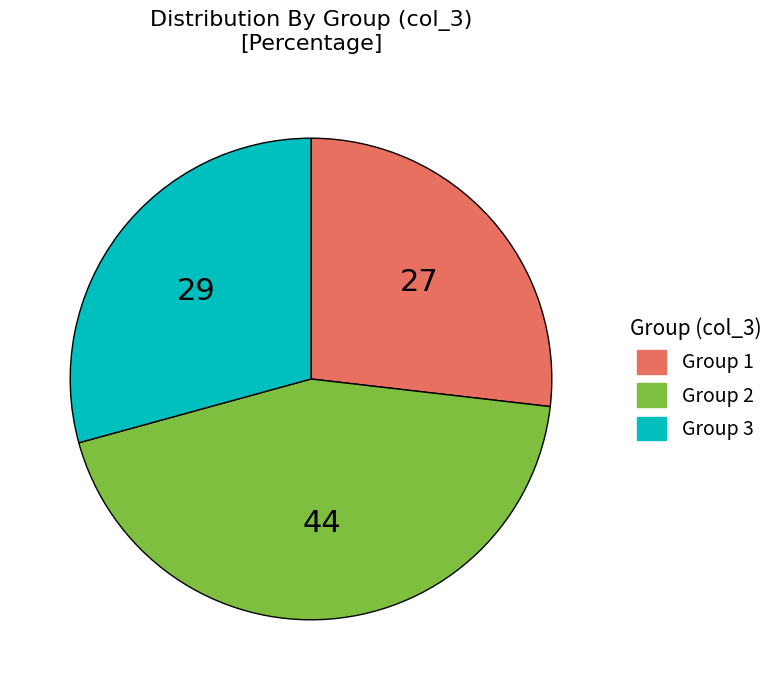

How many slices are in this pie chart?

3